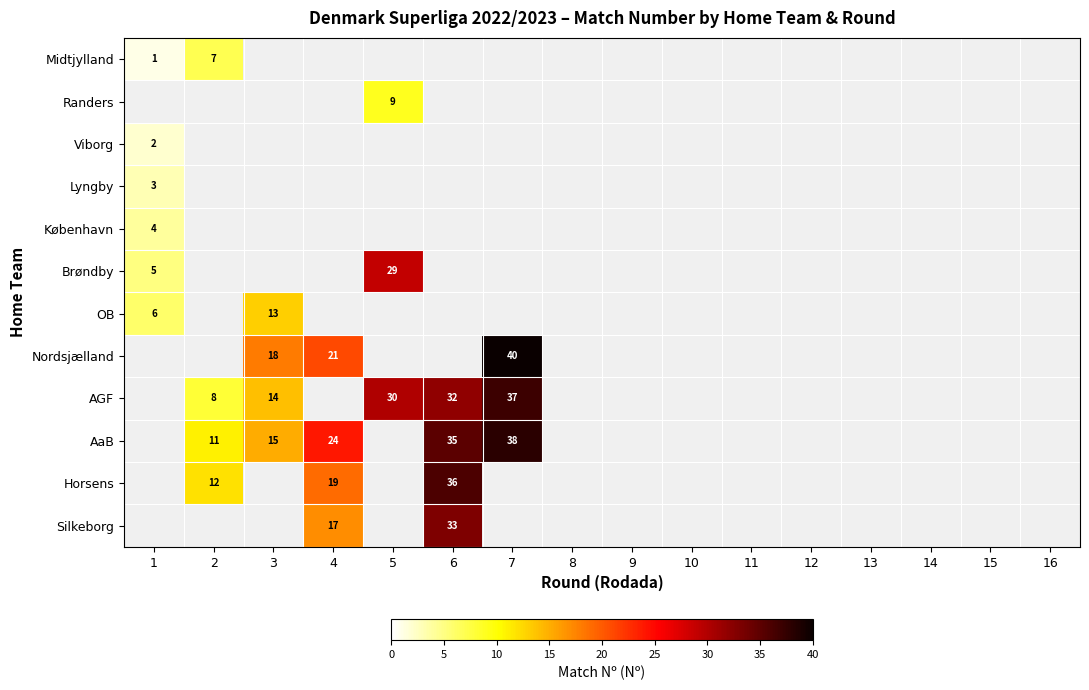

Is it true that AGF equals 14 at 3?

True